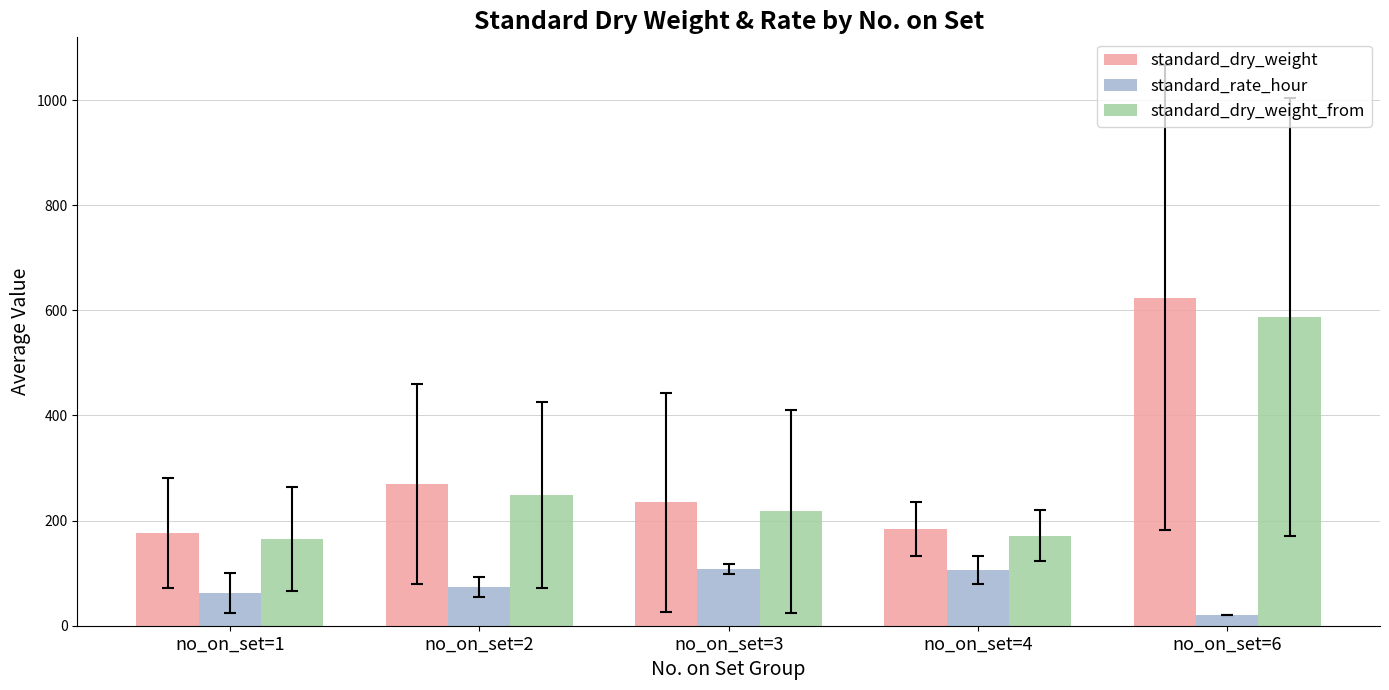

Is the value of standard_dry_weight at no_on_set=1 greater than the value of standard_rate_hour at no_on_set=2?

Yes